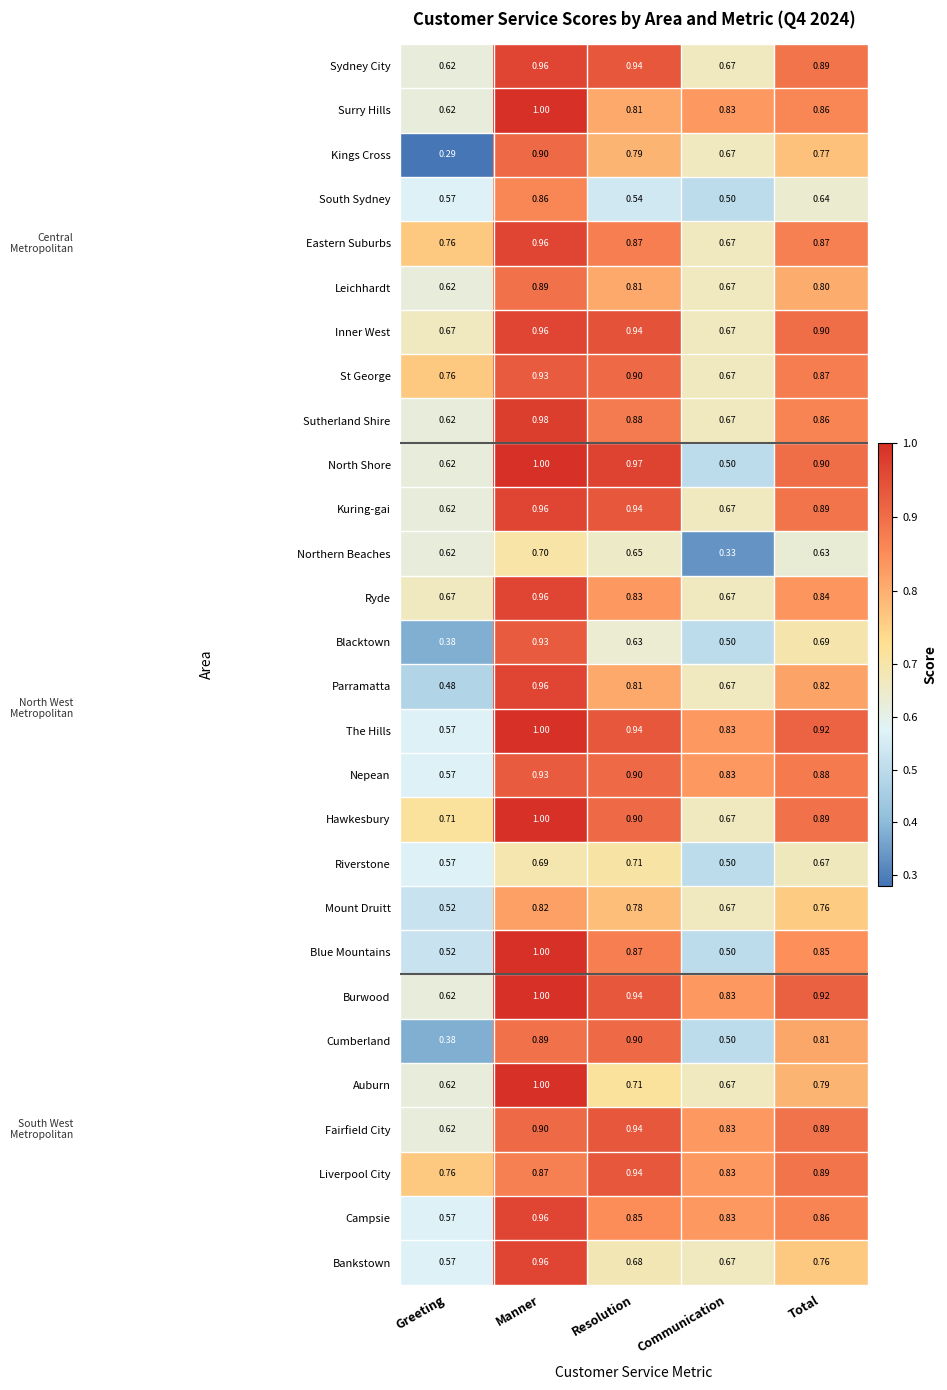

Rank the categories by Bankstown value from lowest to highest.

Greeting, Communication, Resolution, Total, Manner